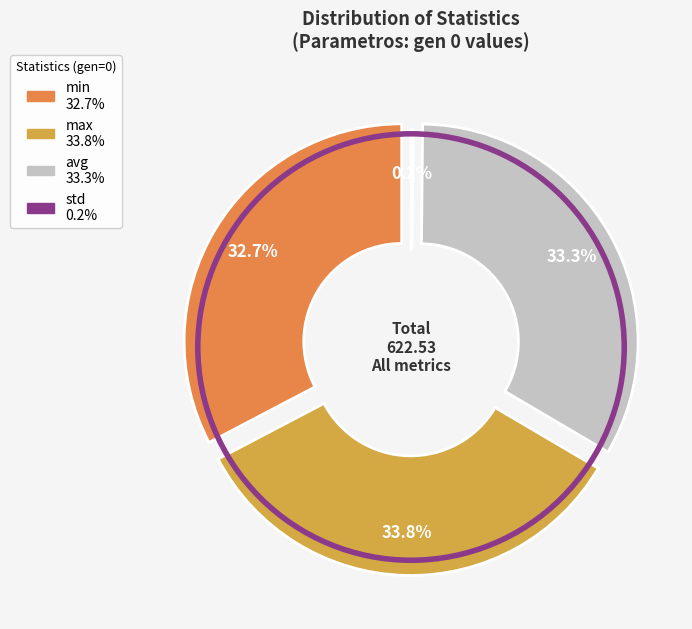

Is the sum of min and avg greater than half?

Yes